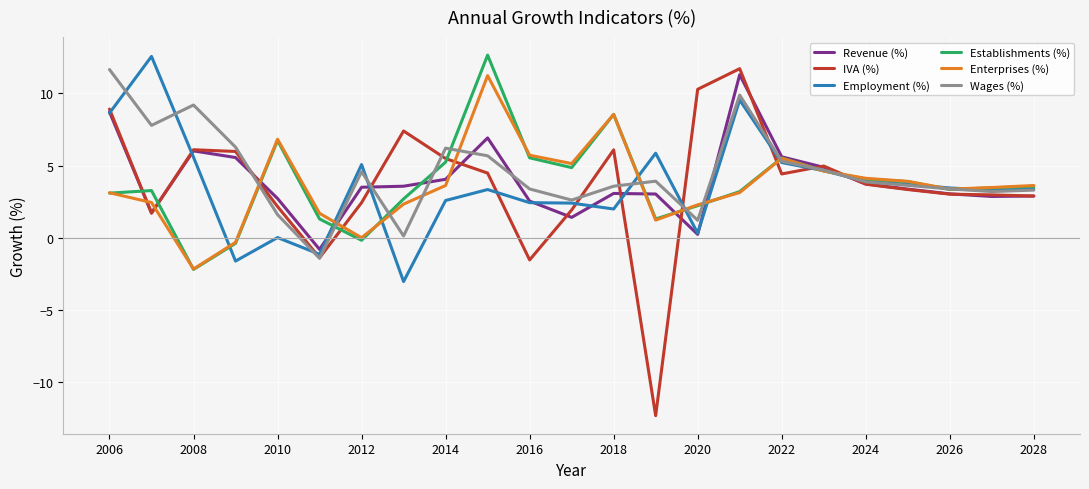

True or false: IVA (%) and Enterprises (%) intersect in this chart.

True